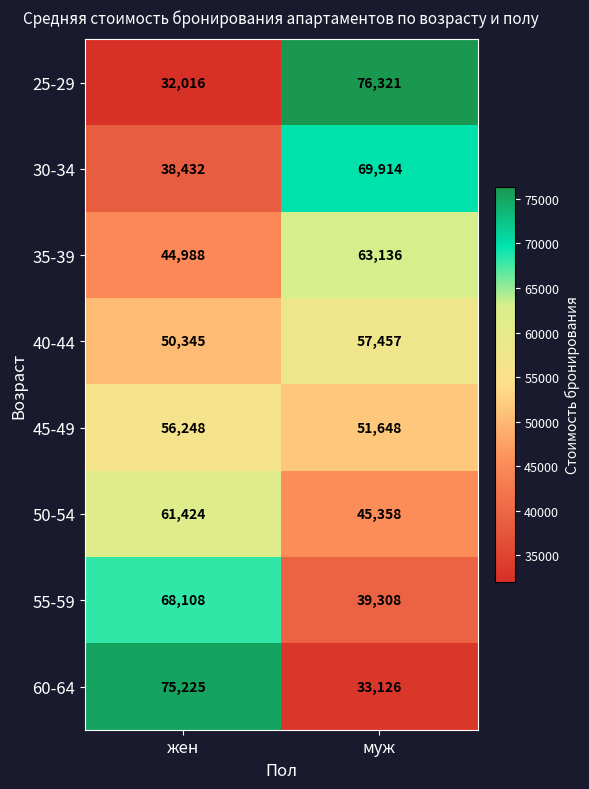

What is the sum of the 60-64 values at муж and жен?

108351